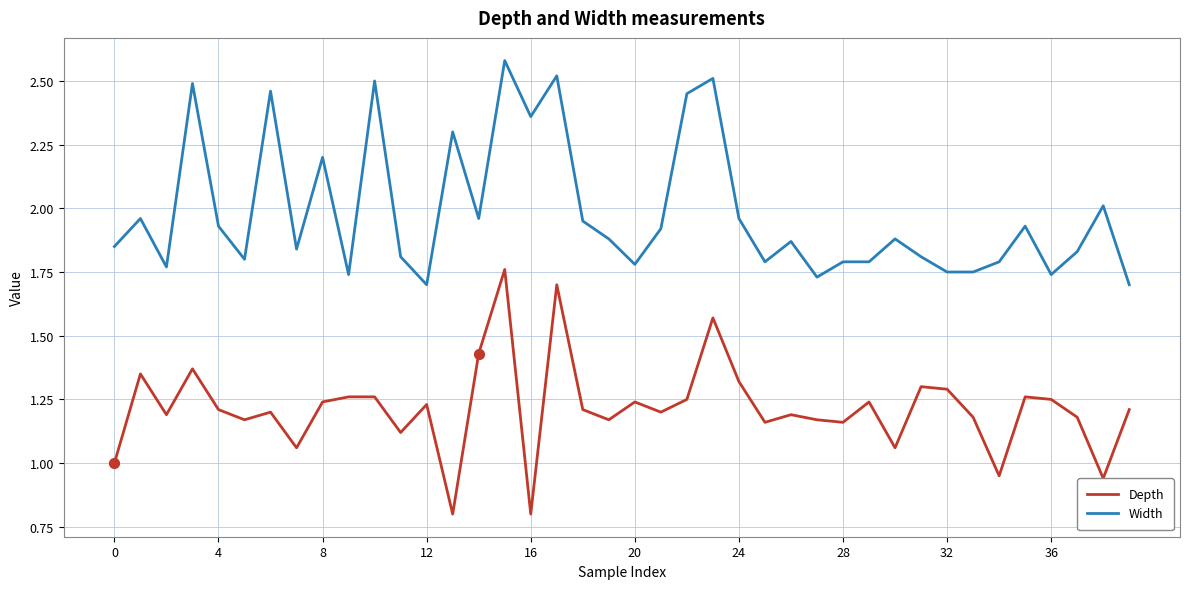

Which series has the largest total across all categories?

Width